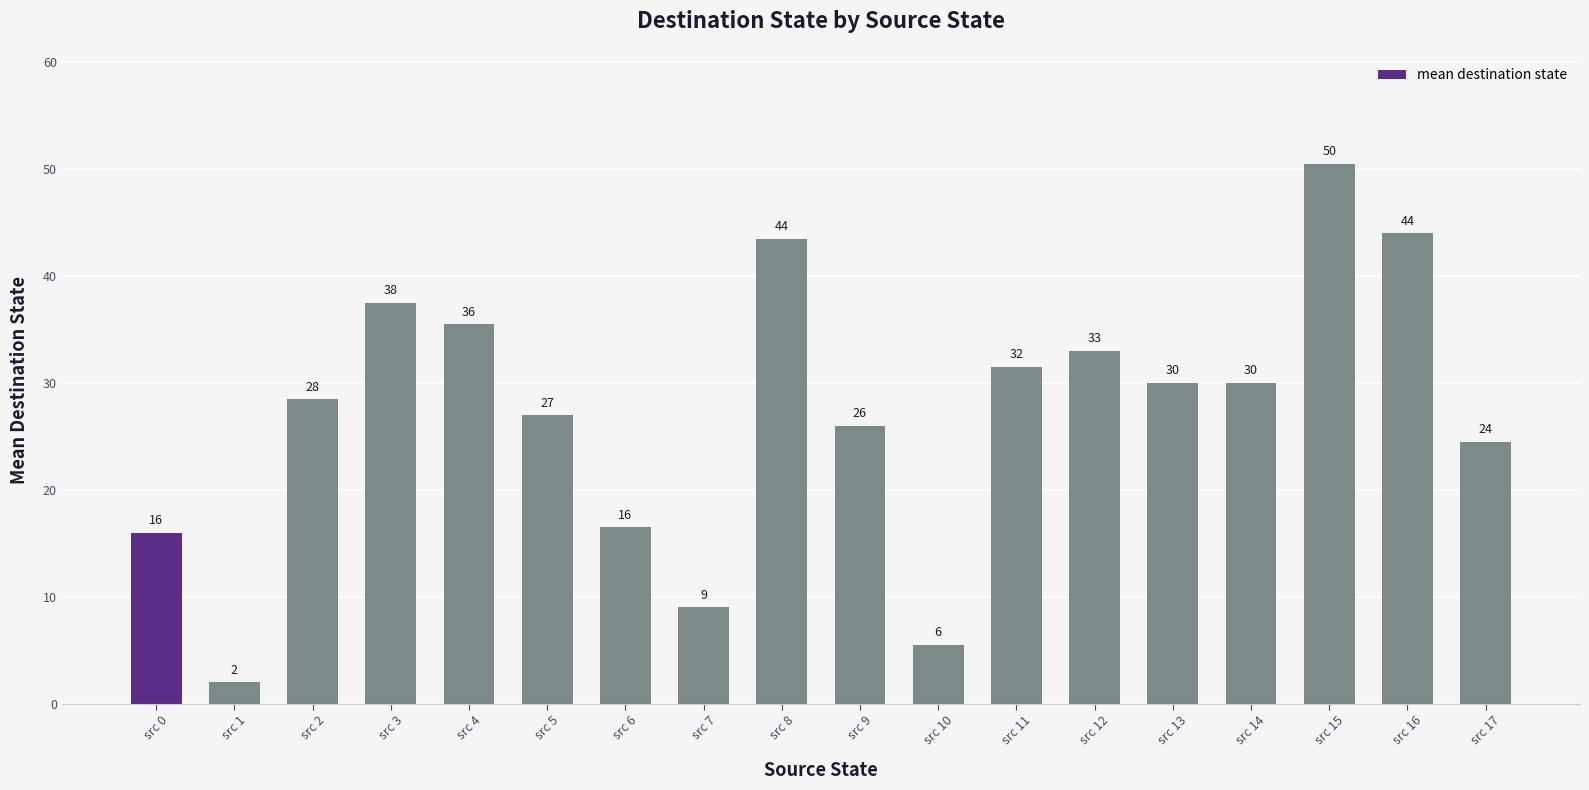

What is the minimum value shown in the chart?

2.0